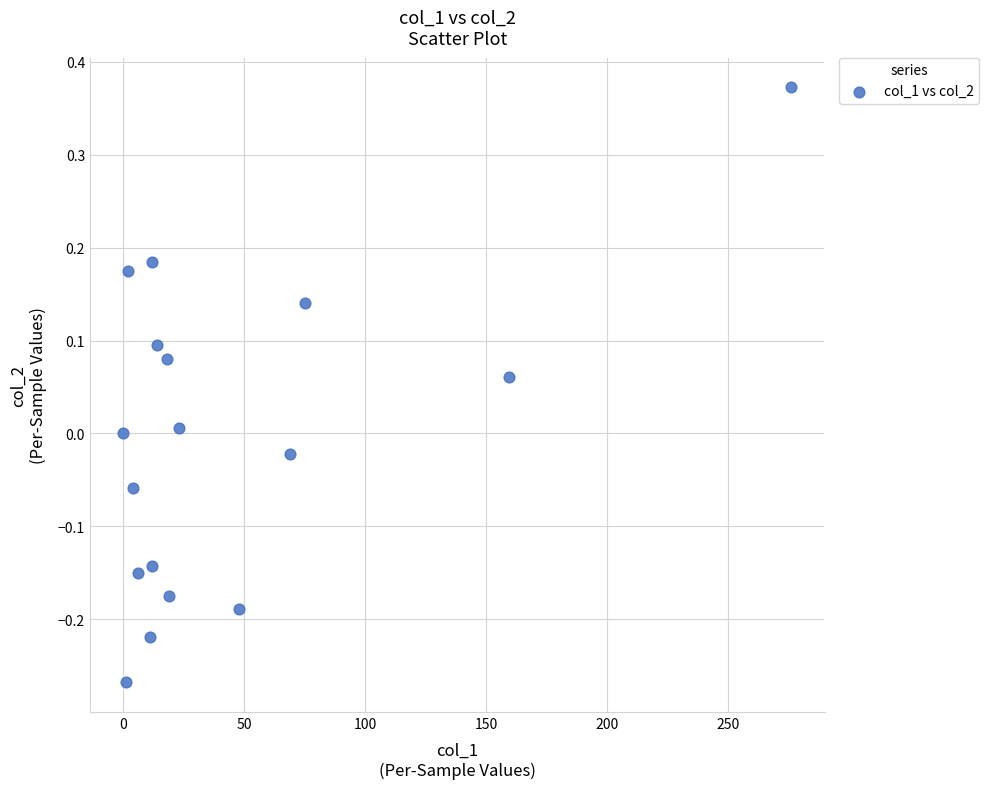

What is the range of Y values (max minus min)?

0.6